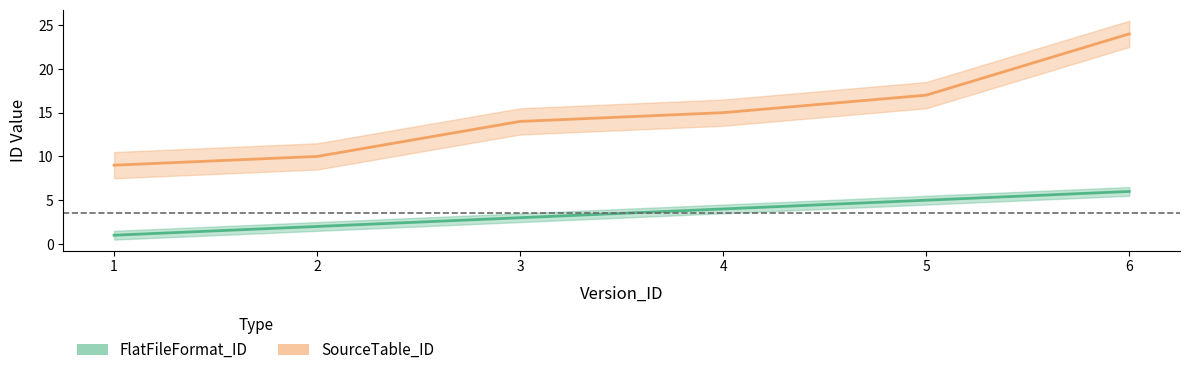

True or false: FlatFileFormat_ID and SourceTable_ID cross at least once.

False